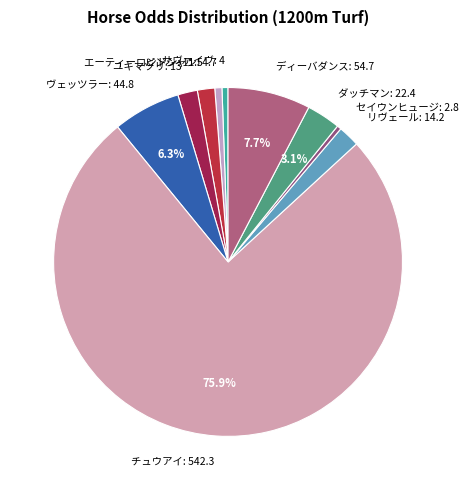

Do ヴェッツラー: 44.8 and エーティーロンドン: 11.5 together represent more than half of the pie?

No